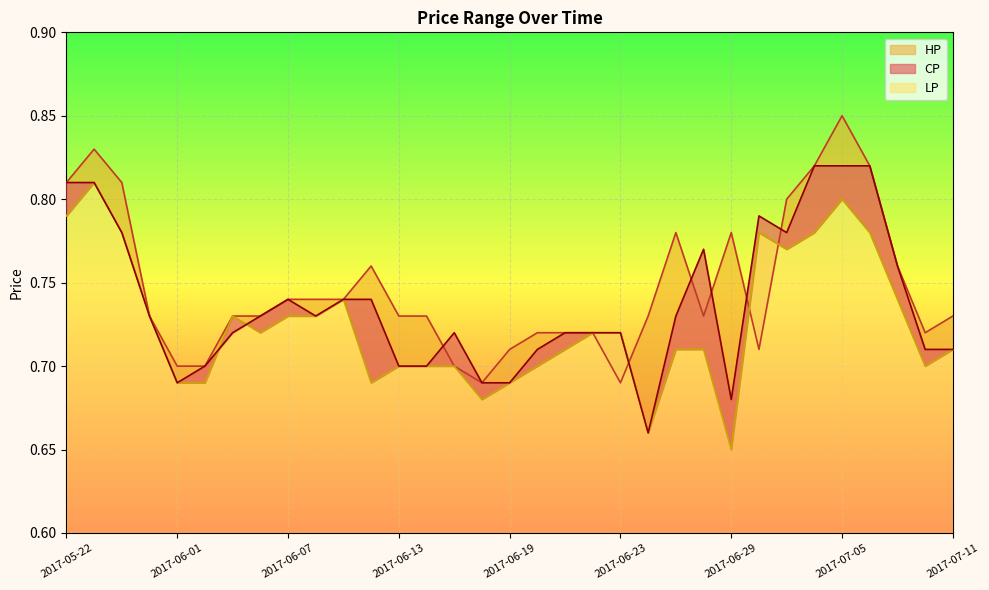

At how many categories does at least one series exceed 0?

33